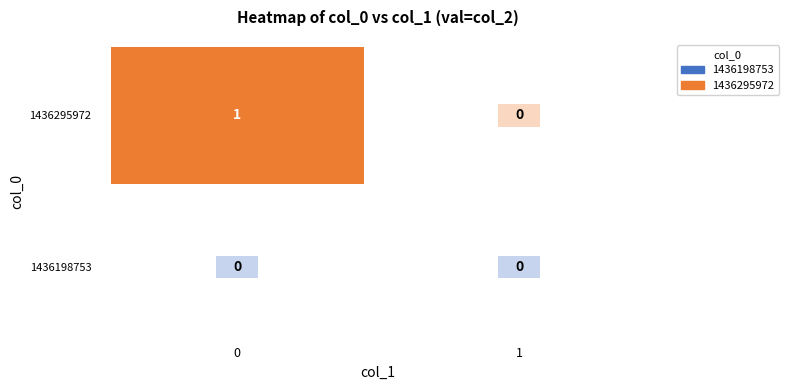

The 1436295972 series shows 0 at 1. True or false?

True